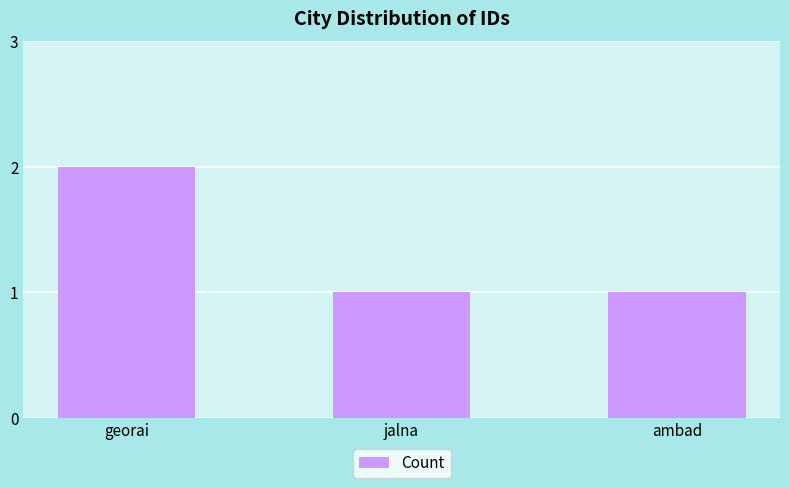

Reading left to right, transcribe all the data shown in this chart.

2	1	1